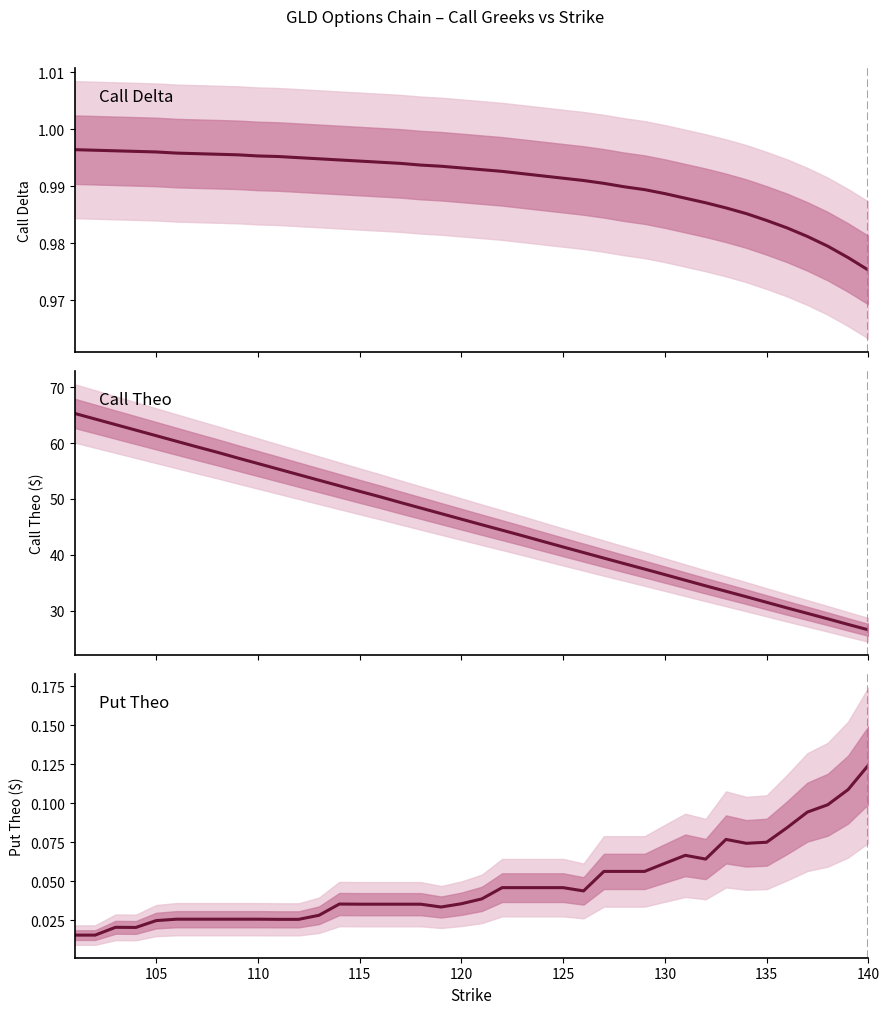

Which series has the widest spread of values?

Call Theo